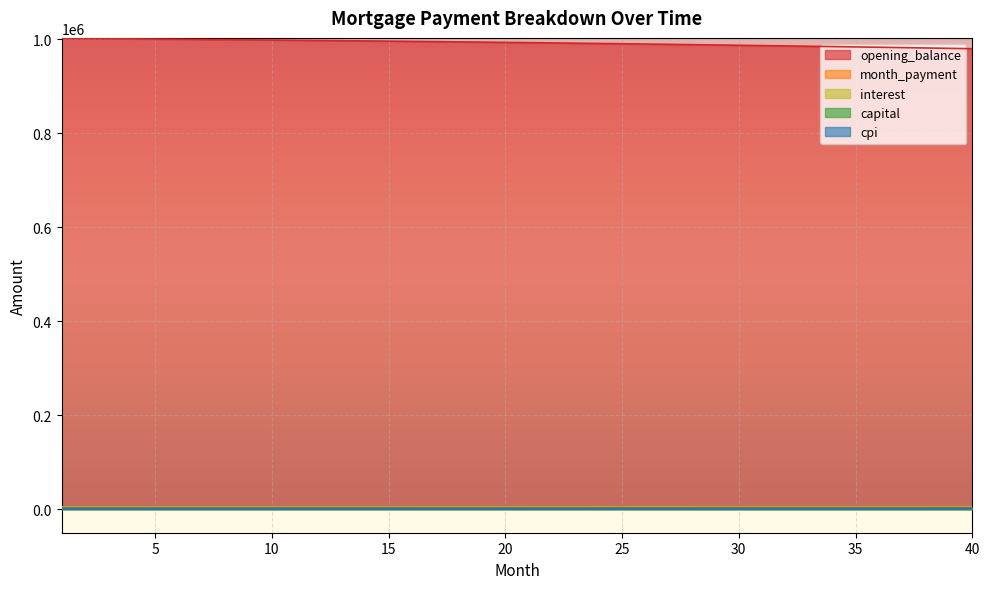

Which category has the lowest value in the capital series?

1